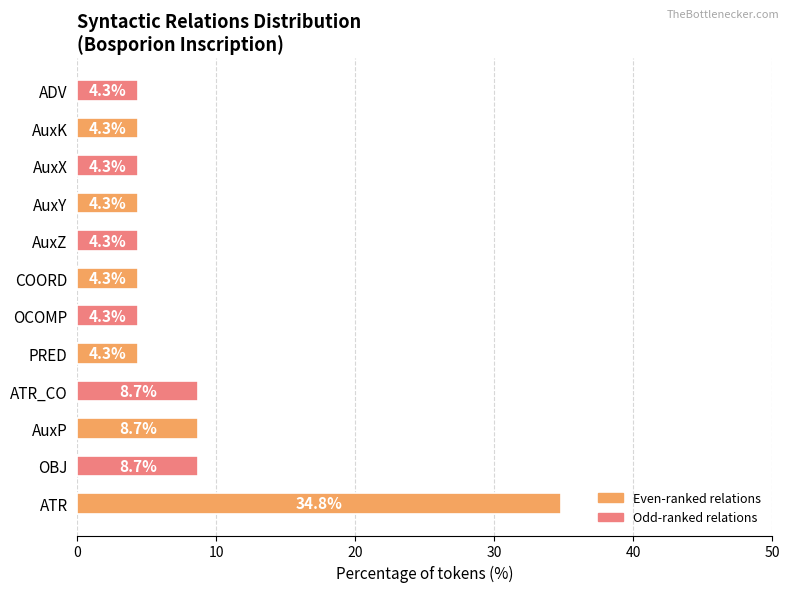

Which label corresponds to the largest value in the chart?

ATR